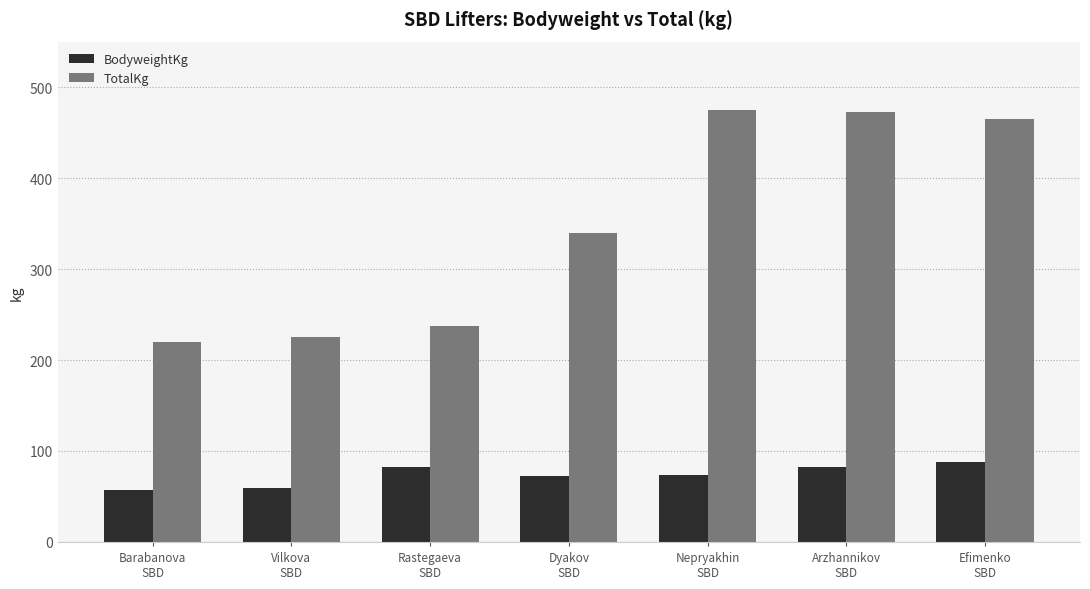

Read the BodyweightKg value at Vilkova
SBD.

58.9